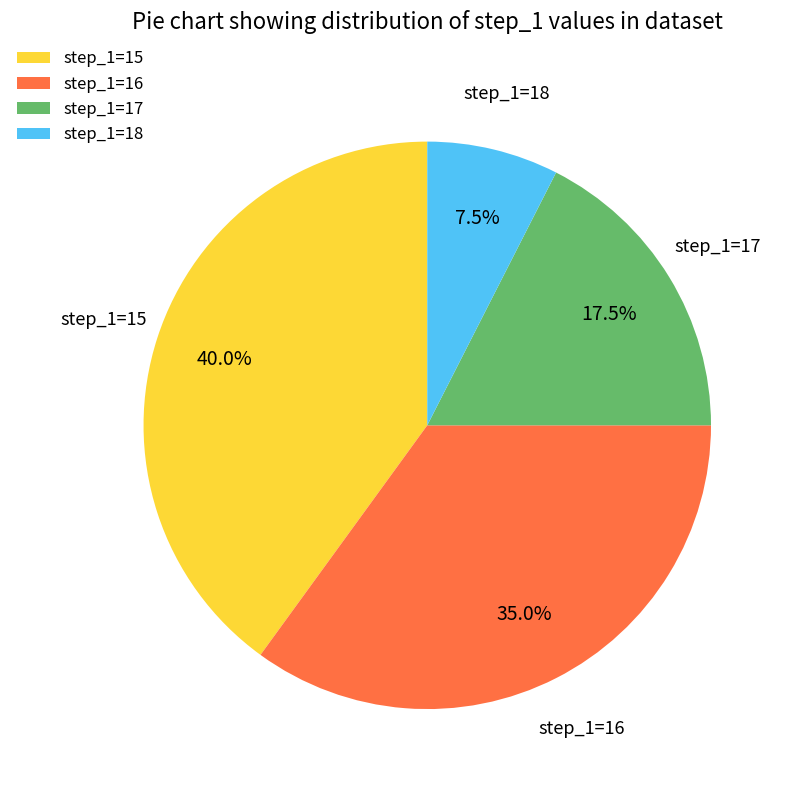

What is the smallest slice in the pie chart?

step_1=18